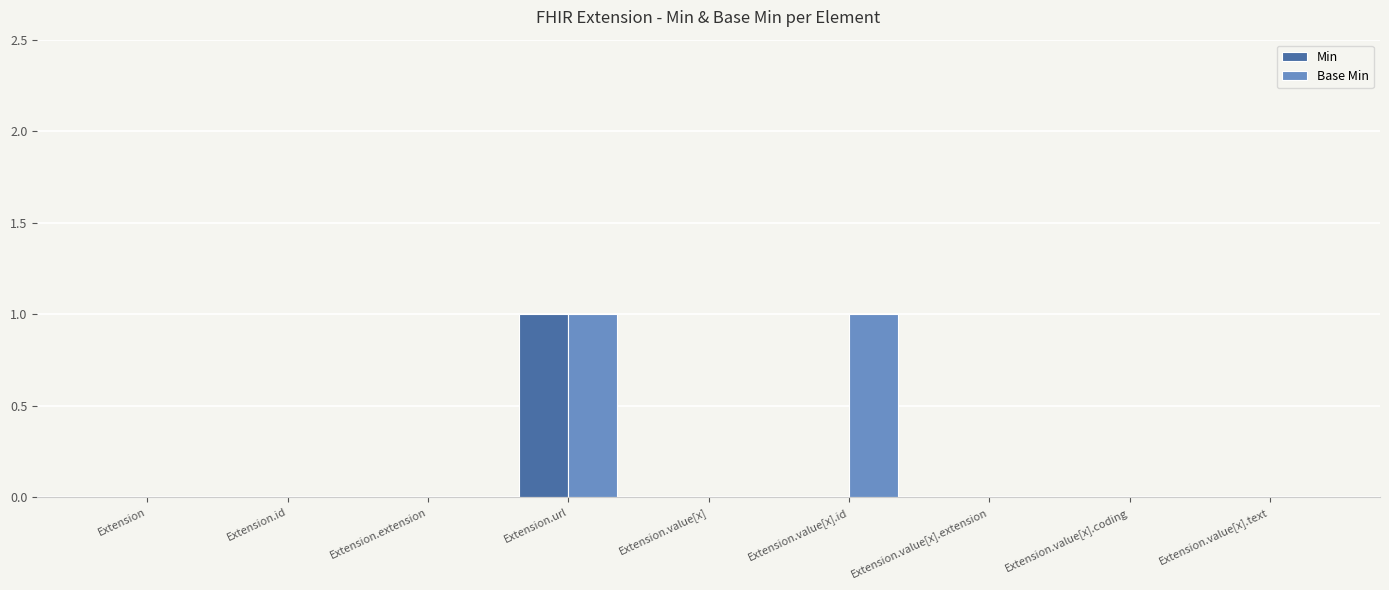

What is the maximum value for Base Min?

1